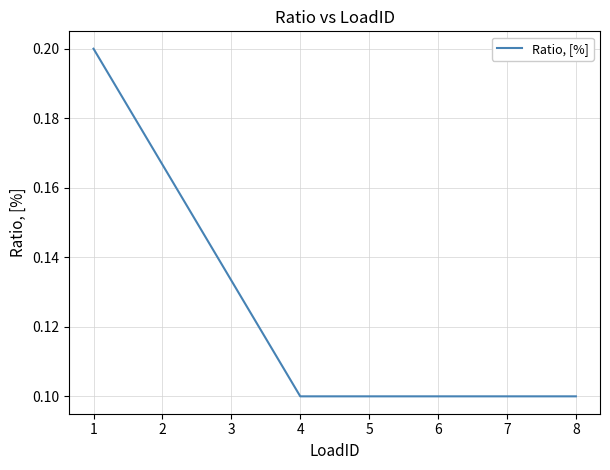

Count the values in the range 0 to 1.

8